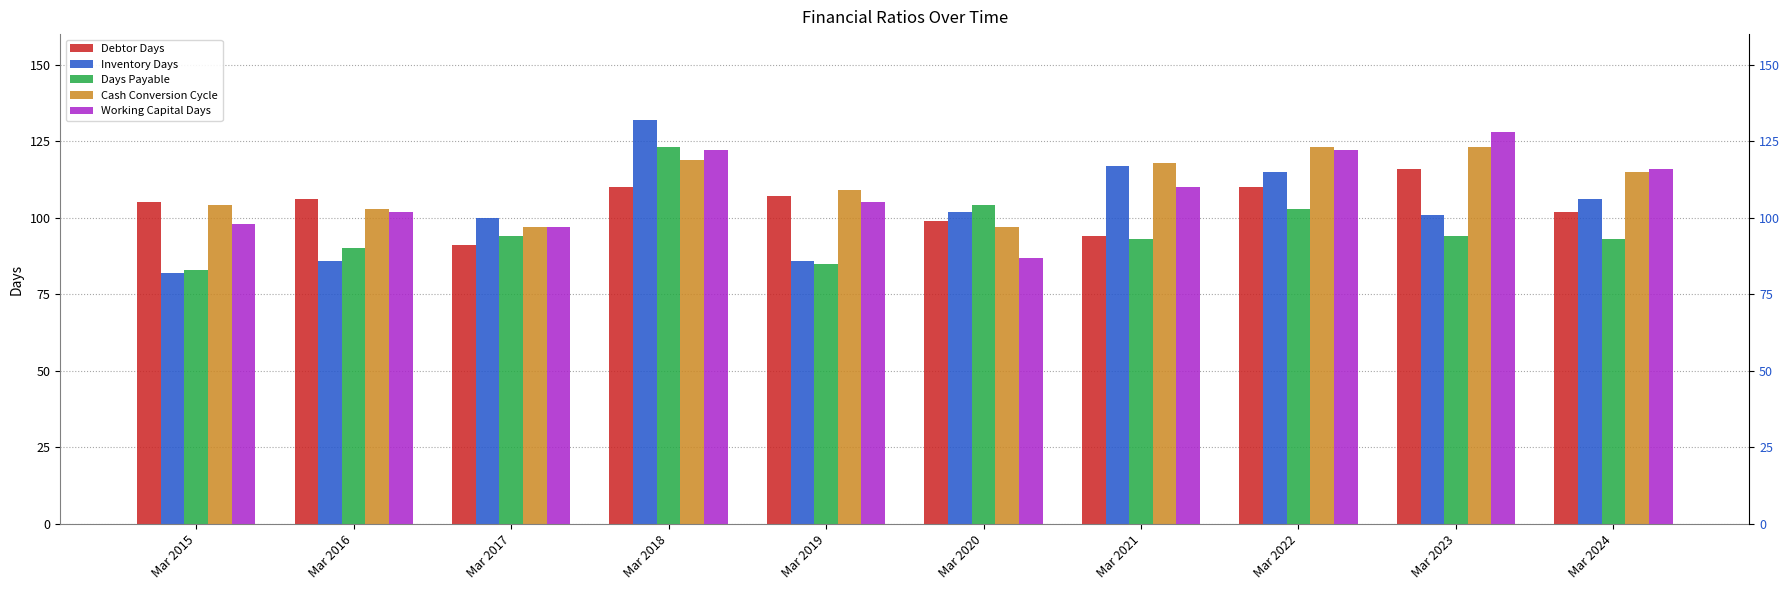

Between Mar 2021 and Mar 2022, which series saw the biggest shift?

Debtor Days